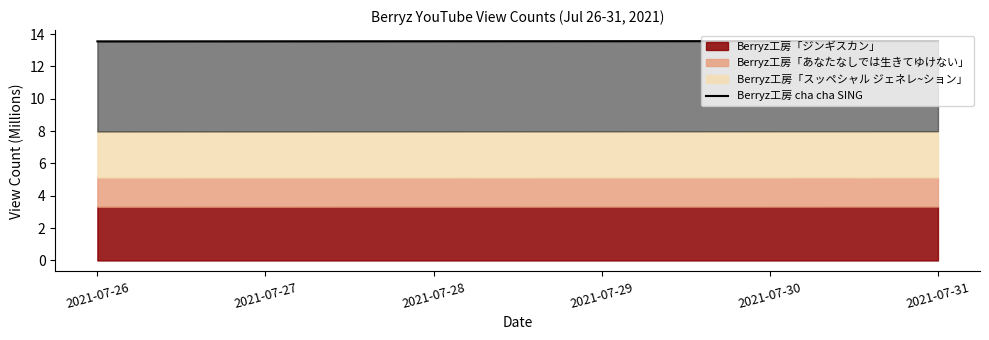

Rank the categories by value from highest to lowest.

2021-07-31, 2021-07-30, 2021-07-29, 2021-07-28, 2021-07-27, 2021-07-26